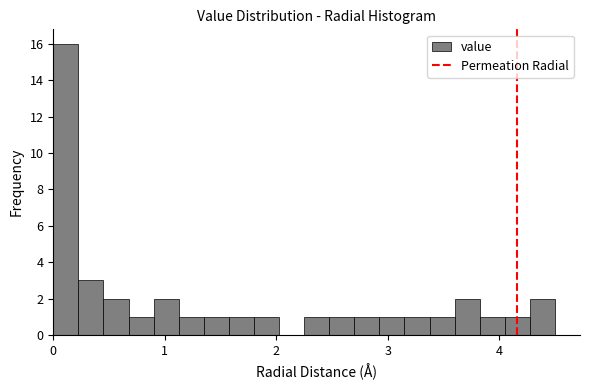

Read against the x-axis, roughly where is the centre of the tallest bar?

0.1